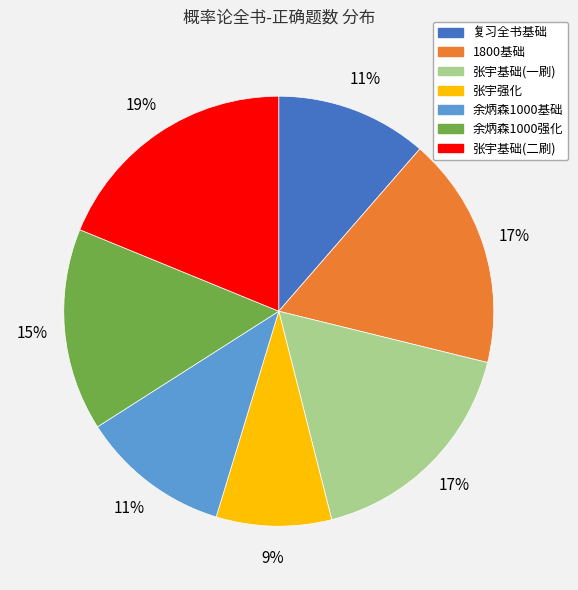

To the nearest percent, what percentage of the pie is 张宇基础(一刷)?

17%